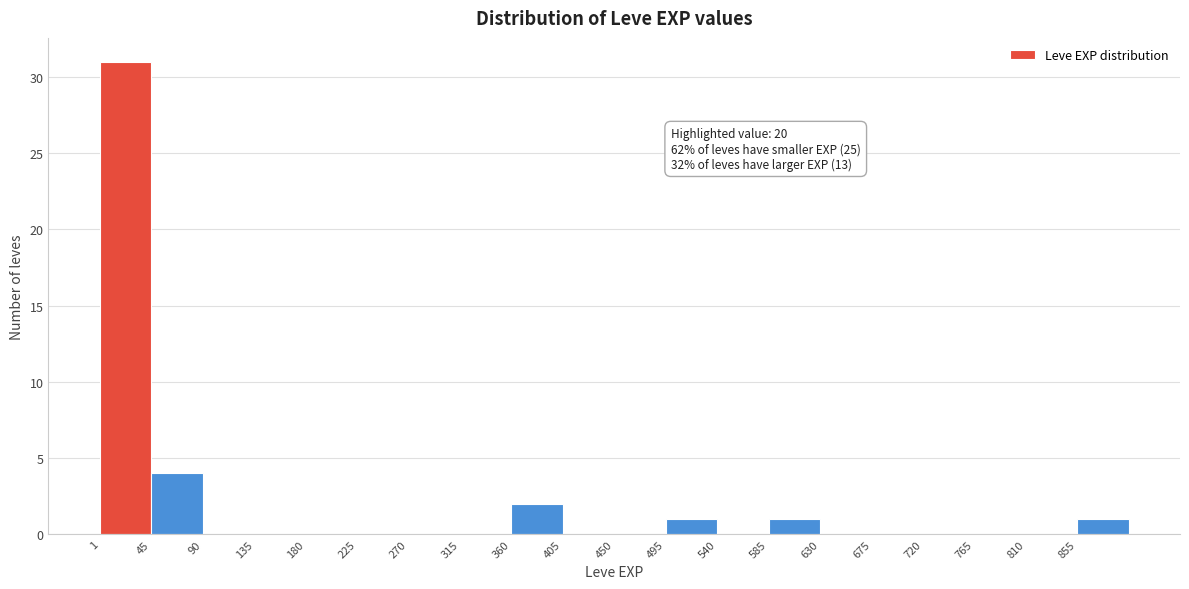

Over which range of the x-axis is the bar tallest?

0 to 45